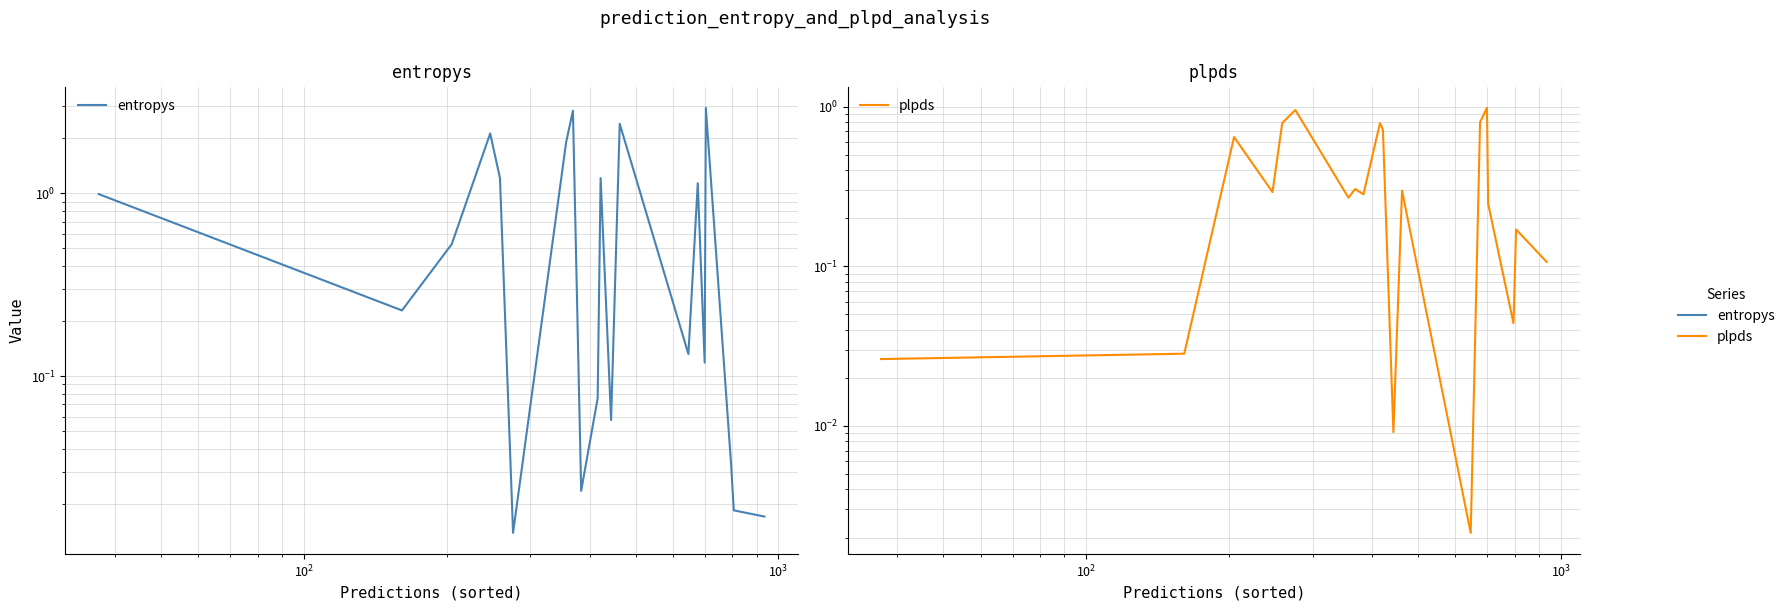

True or false: entropys has more than 2 points higher than both neighbors.

True